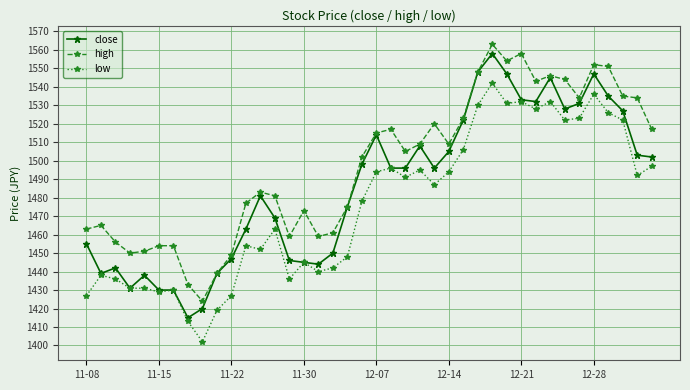

What is the difference between the maximum and minimum values in the low series?

140